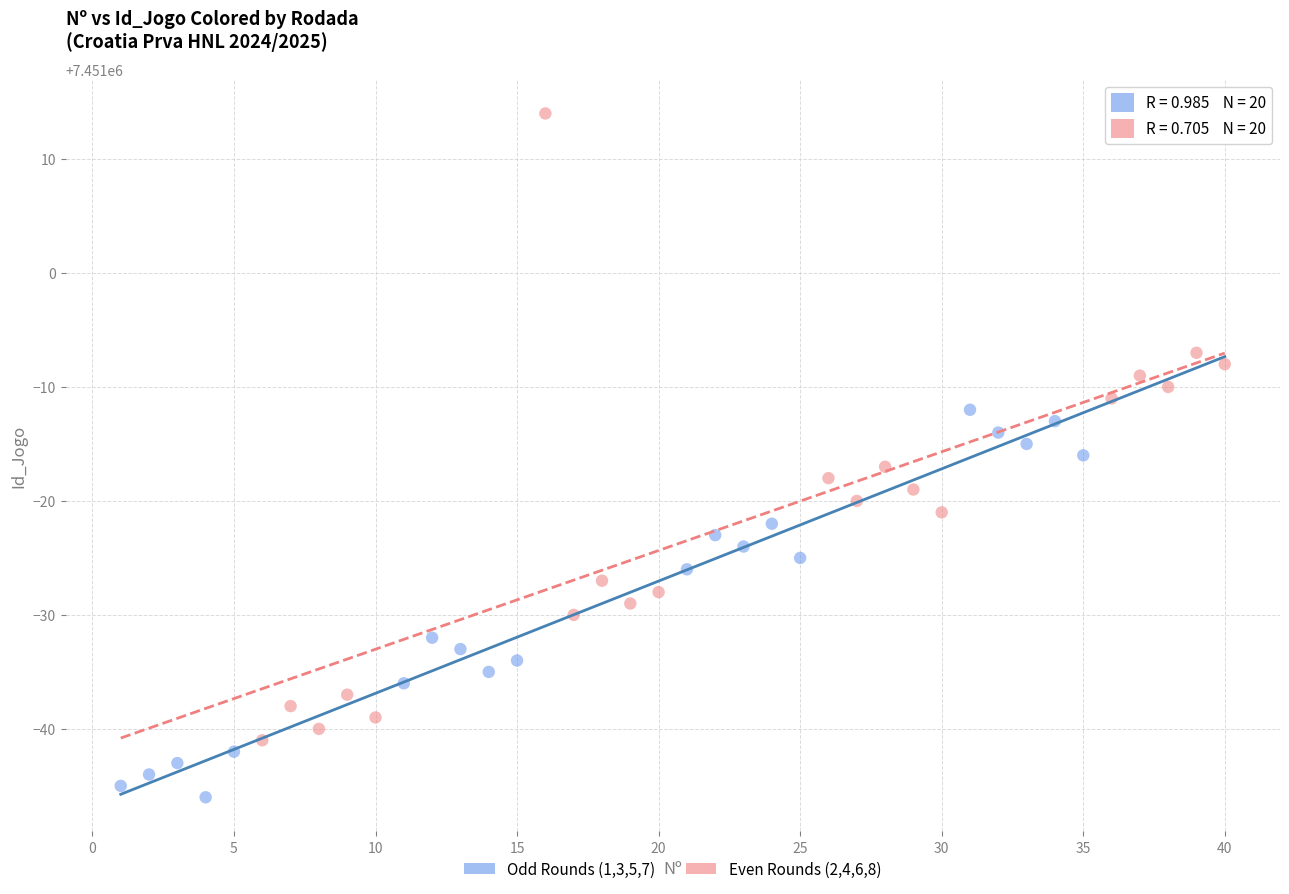

Which series contains the lowest Y value?

Odd Rounds (1,3,5,7)